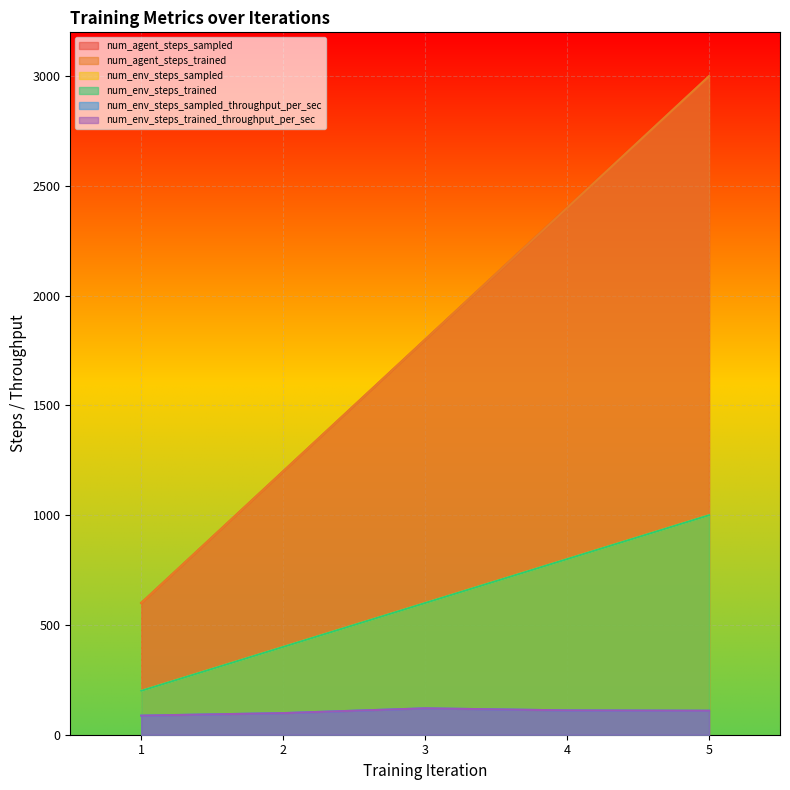

Reading left to right, transcribe all the data shown in this chart.

num_agent_steps_sampled: 600.0	1200.0	1800.0	2400.0	3000.0
num_agent_steps_trained: 600.0	1200.0	1800.0	2400.0	3000.0
num_env_steps_sampled: 200.0	400.0	600.0	800.0	1000.0
num_env_steps_trained: 200.0	400.0	600.0	800.0	1000.0
num_env_steps_sampled_throughput_per_sec: 86.9	98.4	120.2	110.8	109.2
num_env_steps_trained_throughput_per_sec: 86.9	98.4	120.2	110.8	109.2